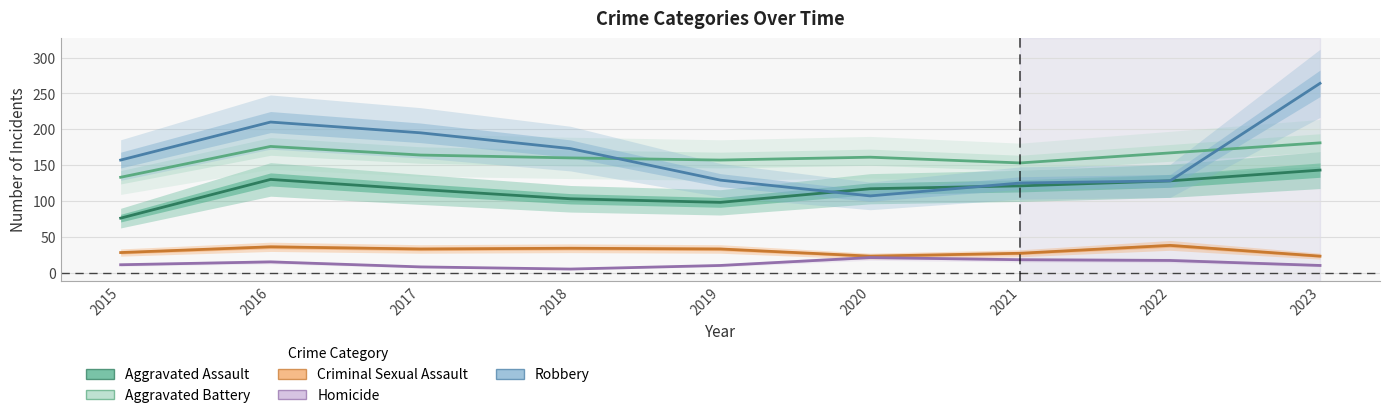

What is the difference between the highest and lowest values at 2019?

147